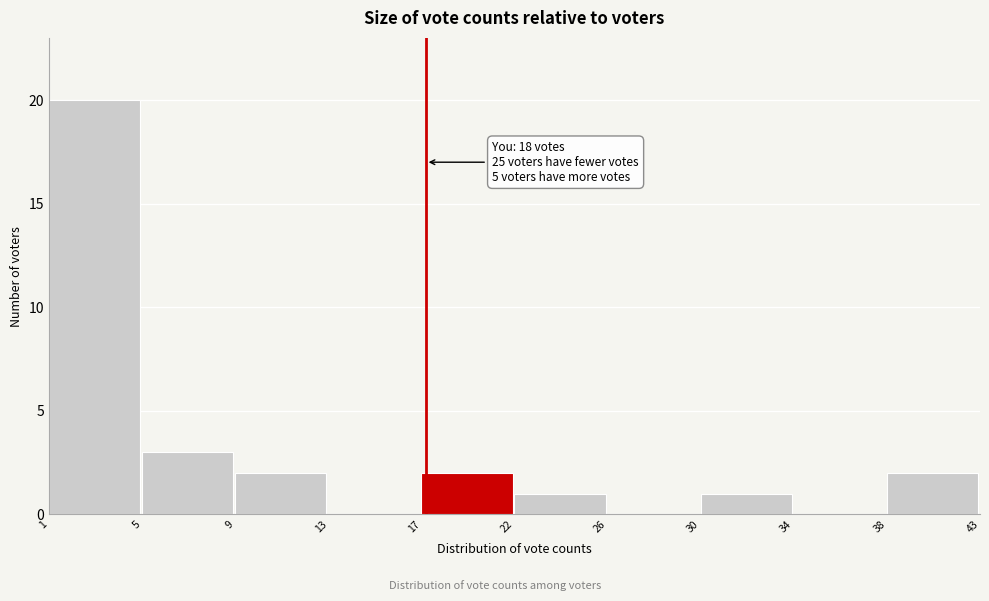

Reading left to right, what are all the values shown in this chart?

1=20	5=3	9=2	13=0	17=2	22=1	26=0	30=1	34=0	38=2